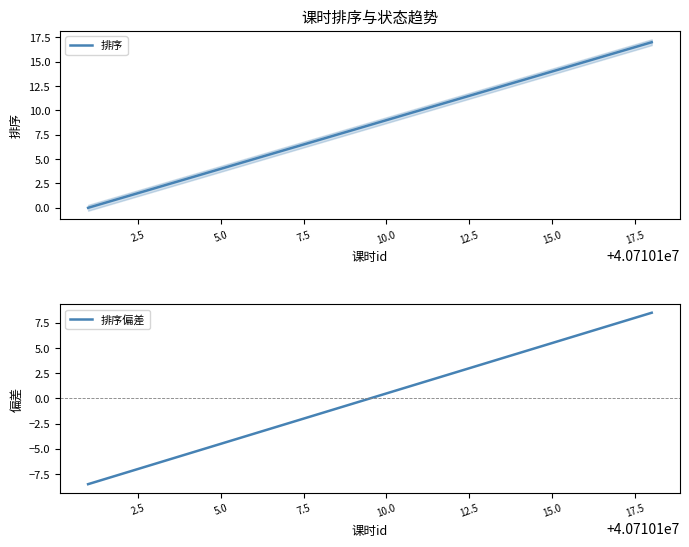

How many data points in 排序偏差 are less than 0?

9